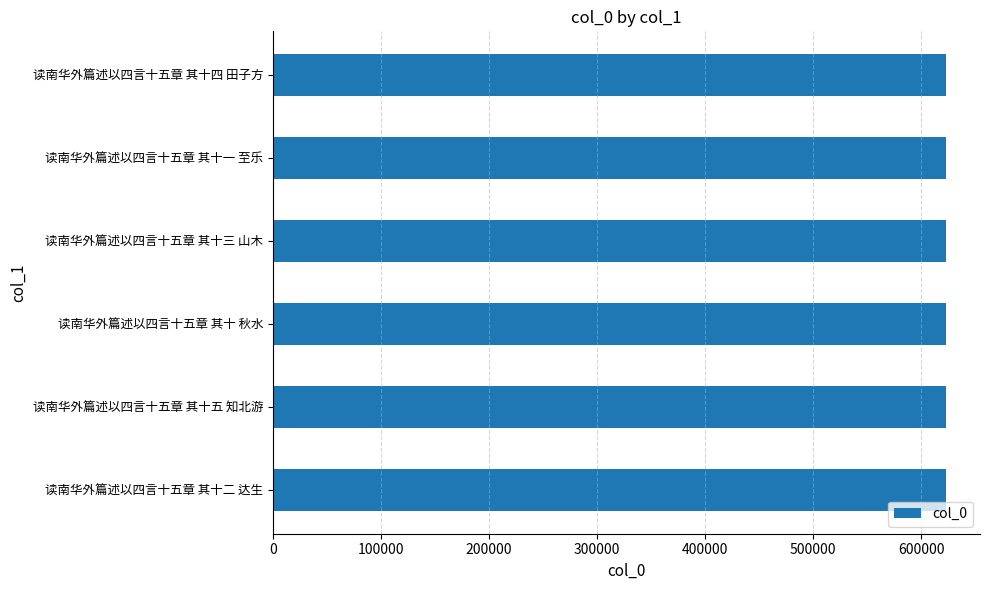

What is the average value?

623264